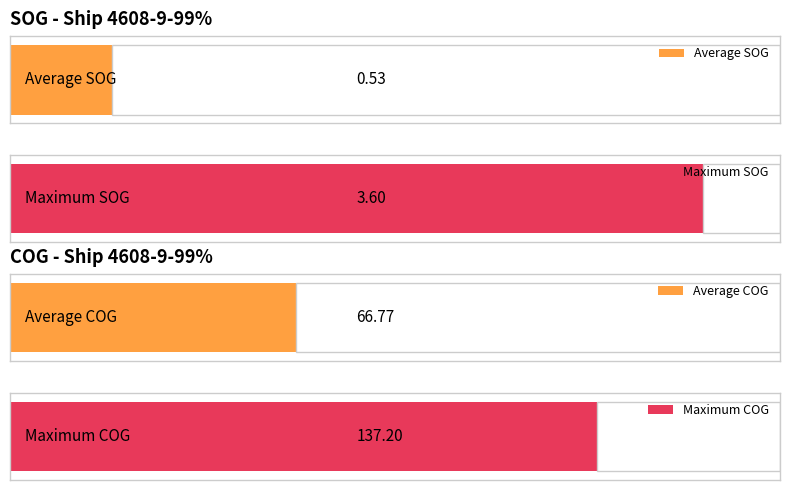

What is the value of the Average SOG bar at the 4th from the left?

0.6